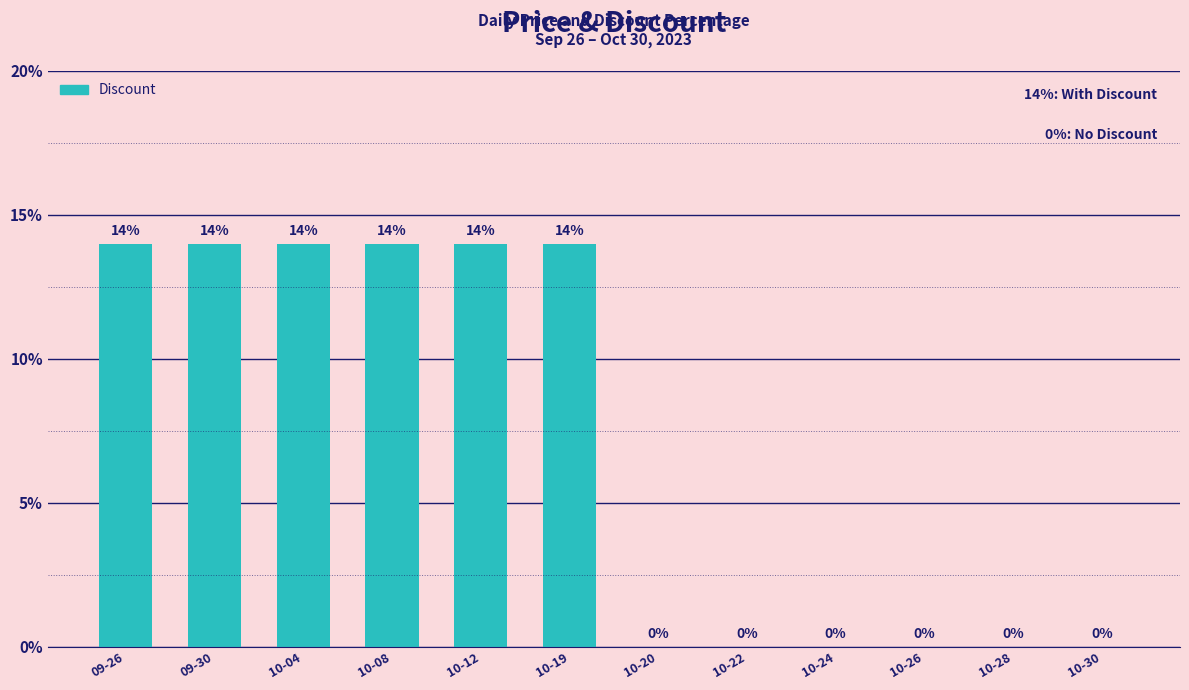

The value at 10-19 is 25. True or false?

False